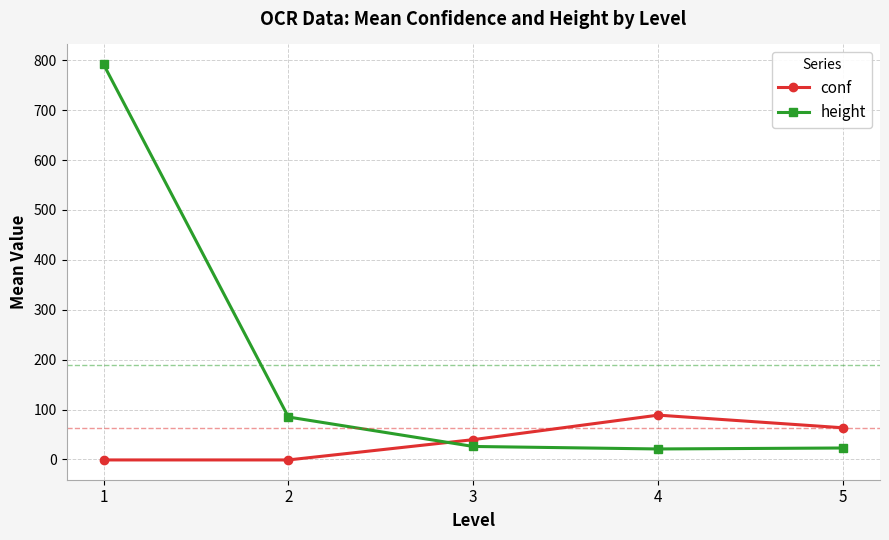

What is the difference between the conf values at 3 and 2?

40.7